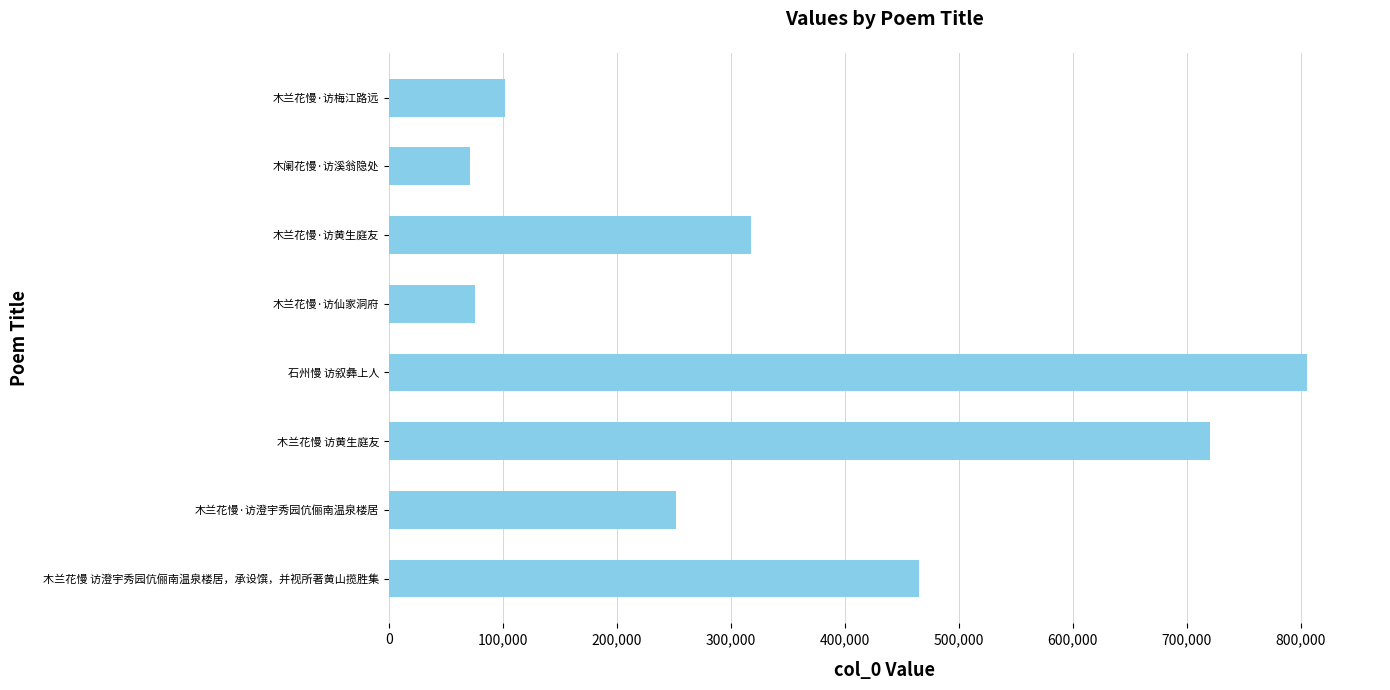

What is the sum of all values?

2809238